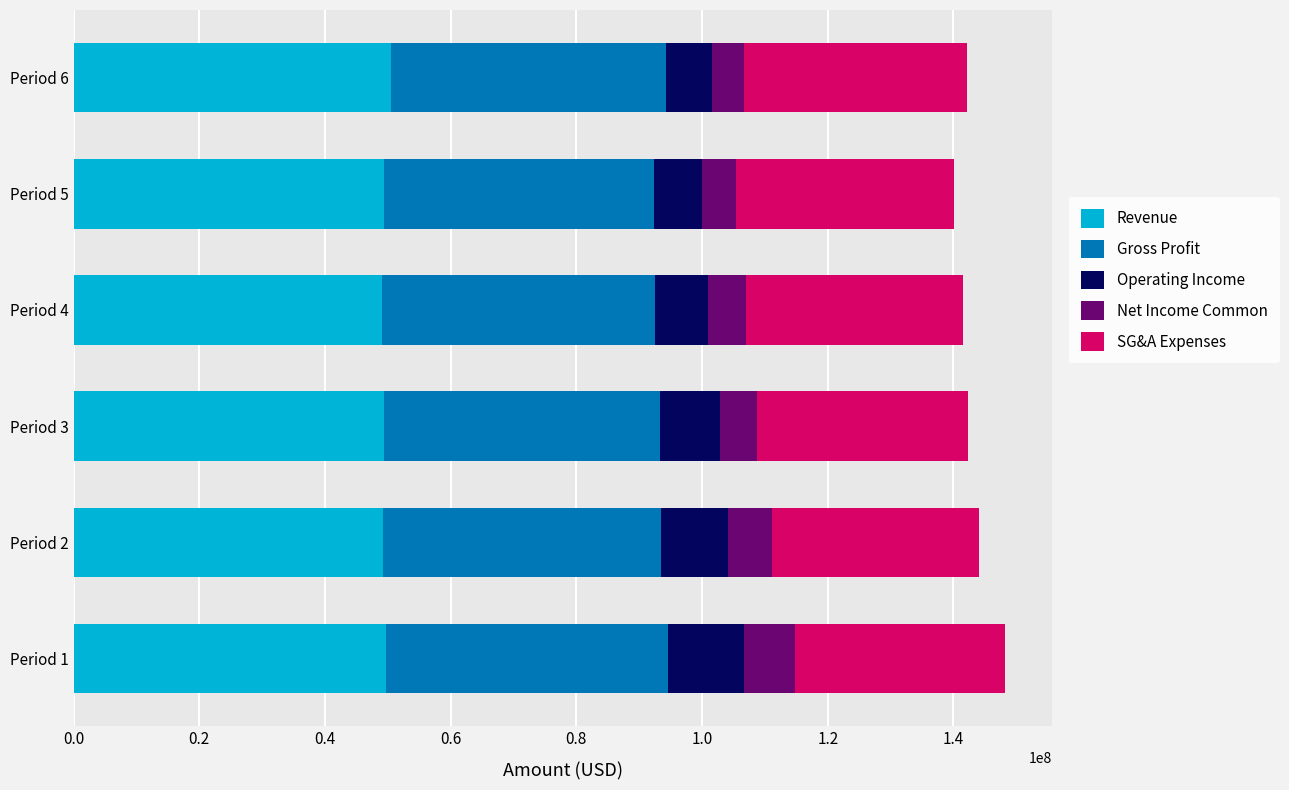

What is the total value across all series at Period 6?

142207000